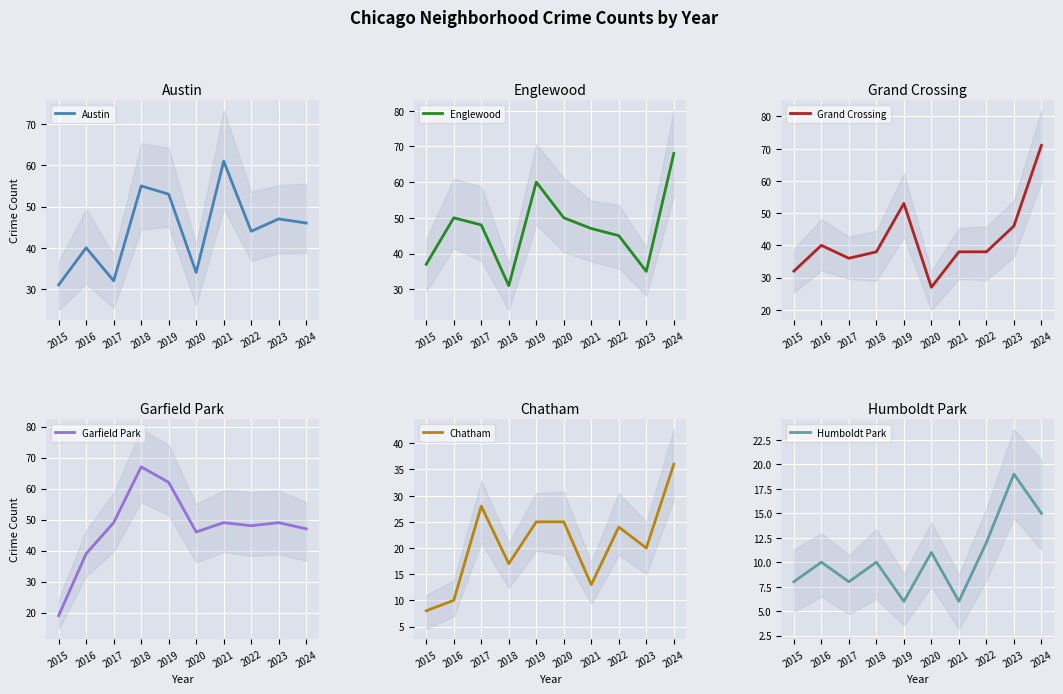

Is it true that Humboldt Park equals 6 at 2019?

True